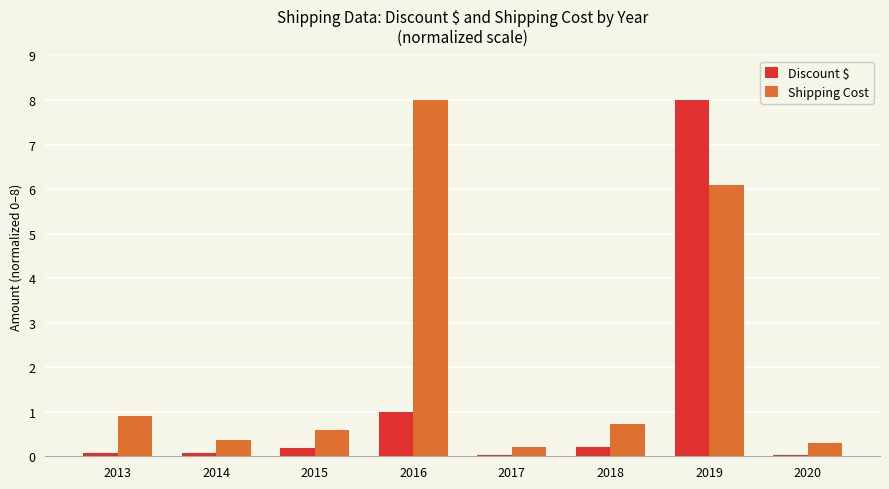

Which series changed the most between 2013 and 2014?

Shipping Cost